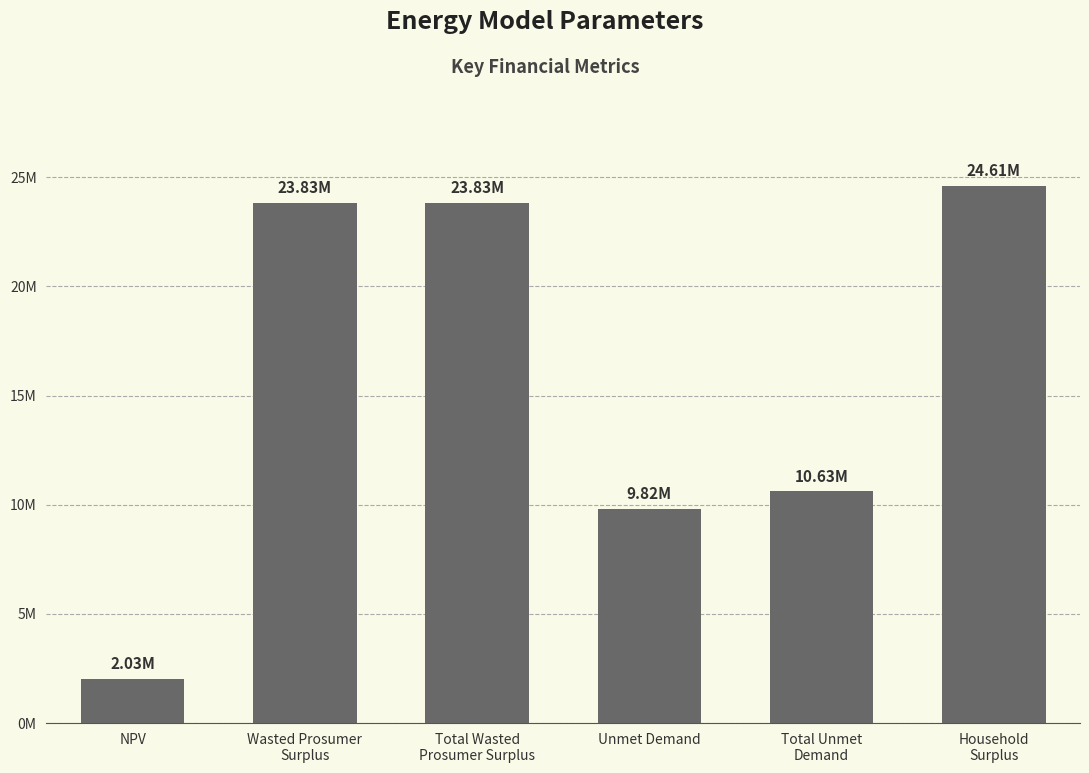

What is the greatest value displayed?

24609966.2